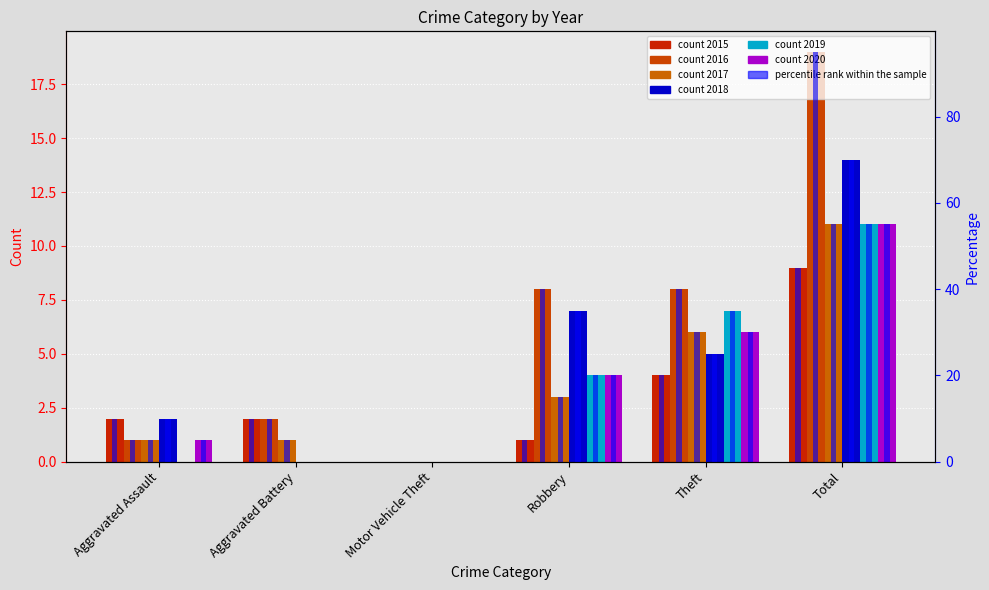

How many values in the 2019 pct series exceed 20?

2